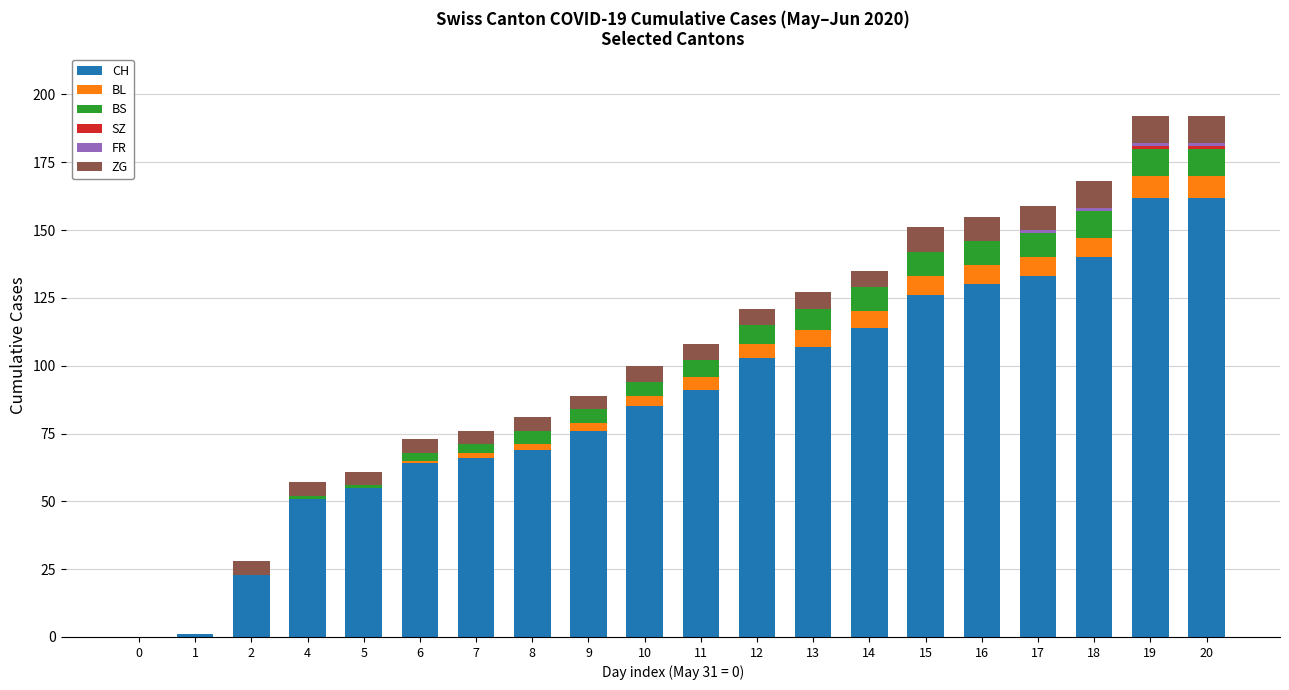

What is the highest value of the CH series?

162